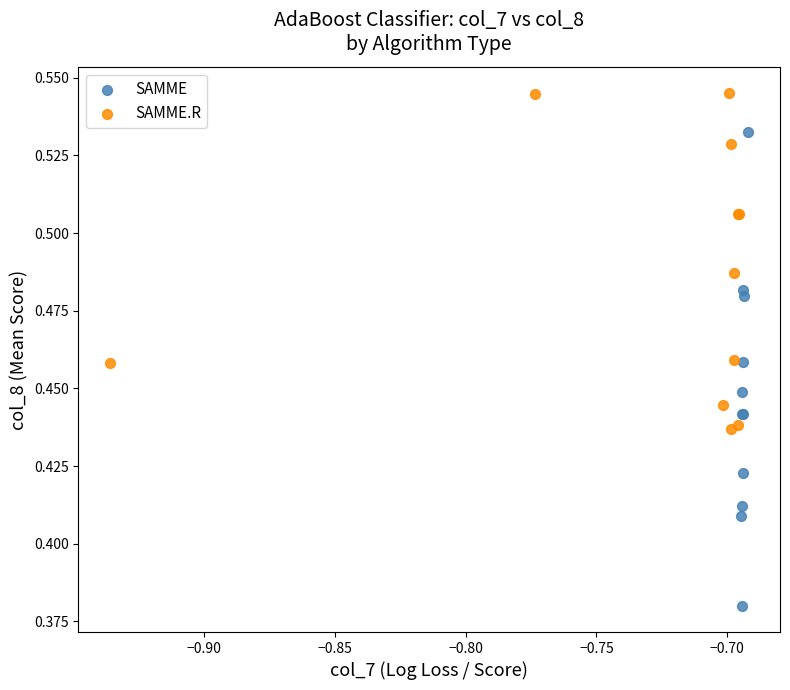

Which series reaches the minimum Y coordinate?

SAMME